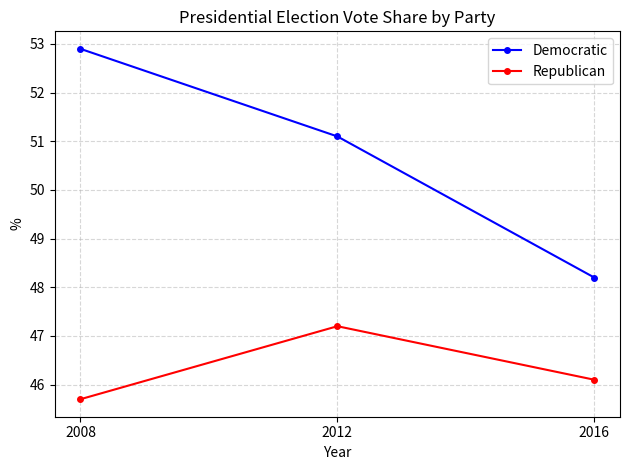

Where is Democratic nearest to the value 50?

2012